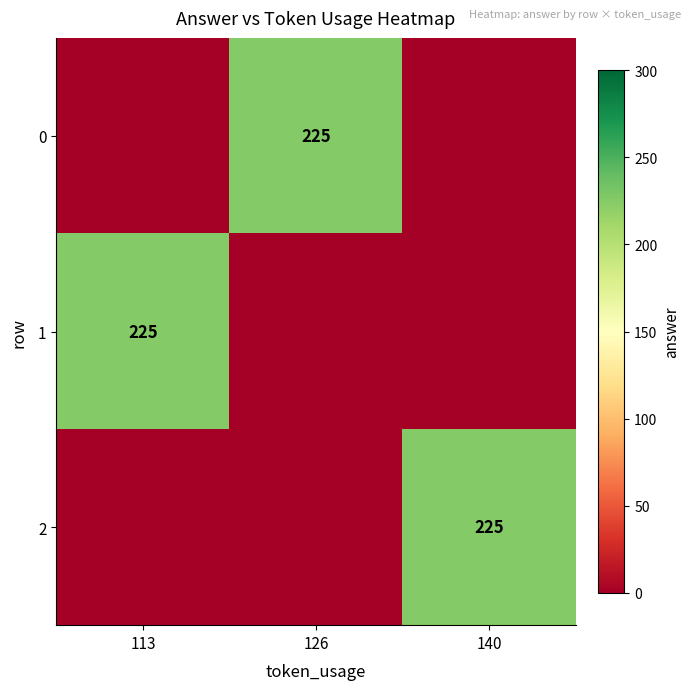

True or false: 1 has a value of 225 at 113.

True